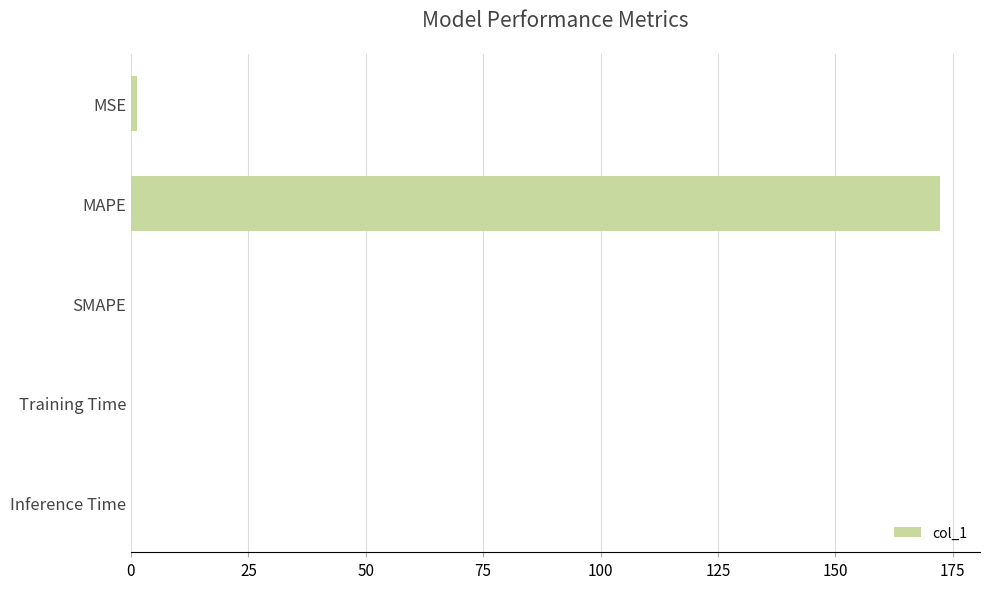

The value at MAPE is 58.8. True or false?

False